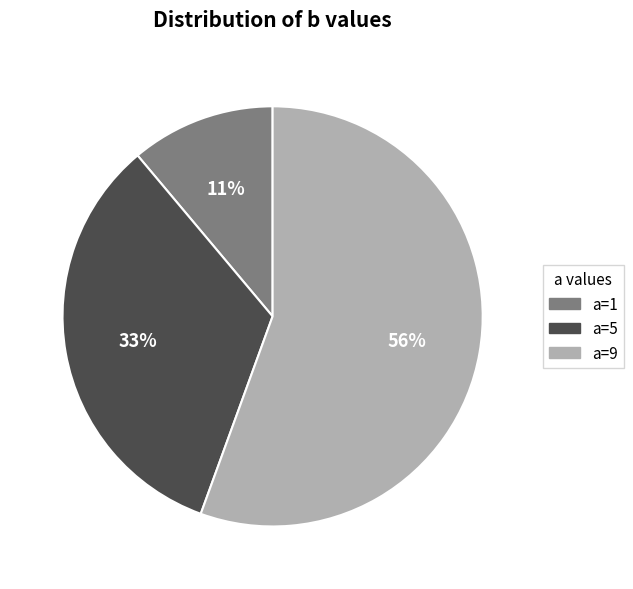

Count the number of slices in the pie.

3